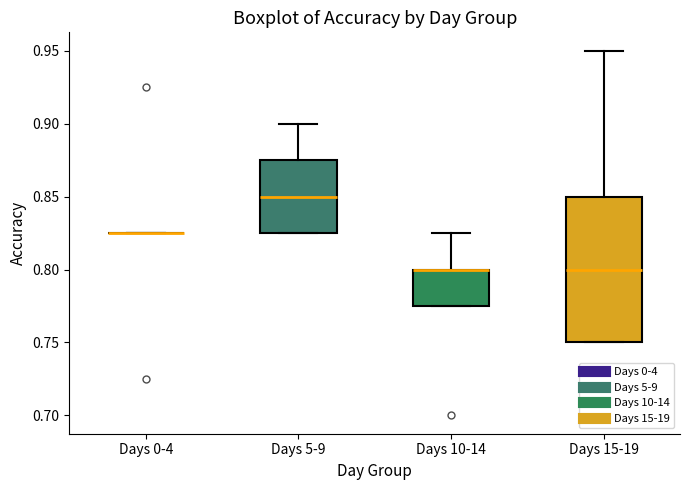

Which box is the tallest, from its lower edge to its upper edge?

Days 15-19